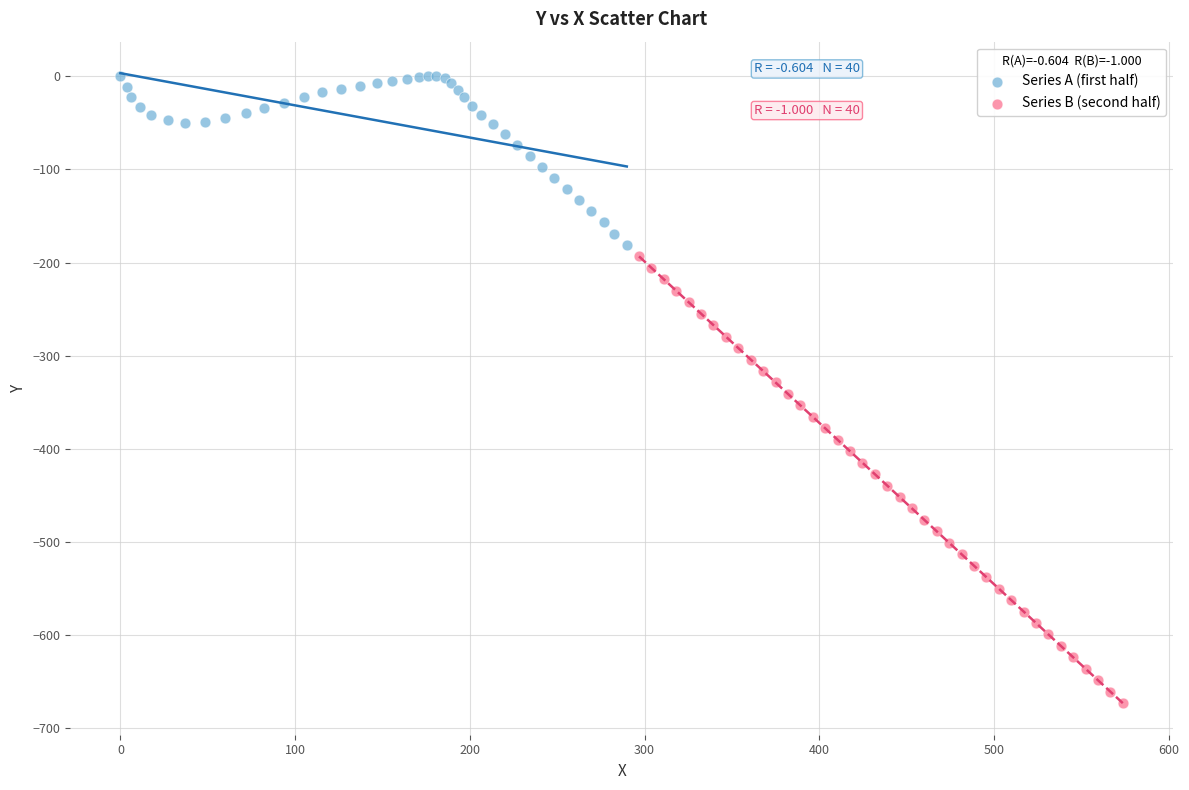

Which series has the widest spread of Y values?

Series B (second half)